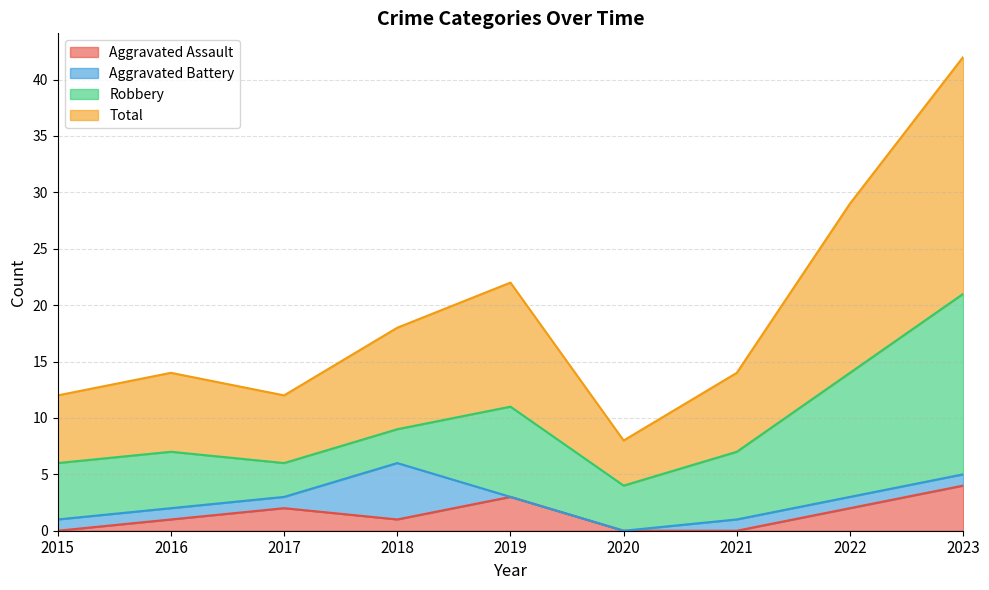

What is the sum of all Aggravated Assault values?

13